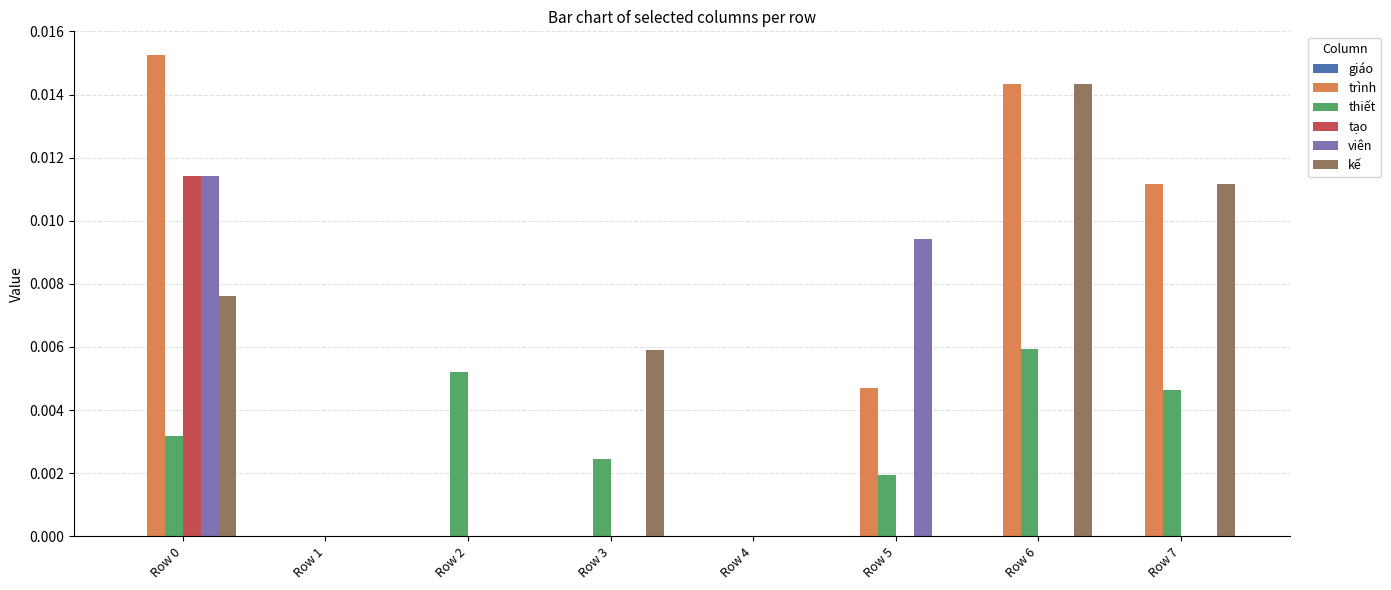

The value of thiết at Row 6 is 0.0. True or false?

True